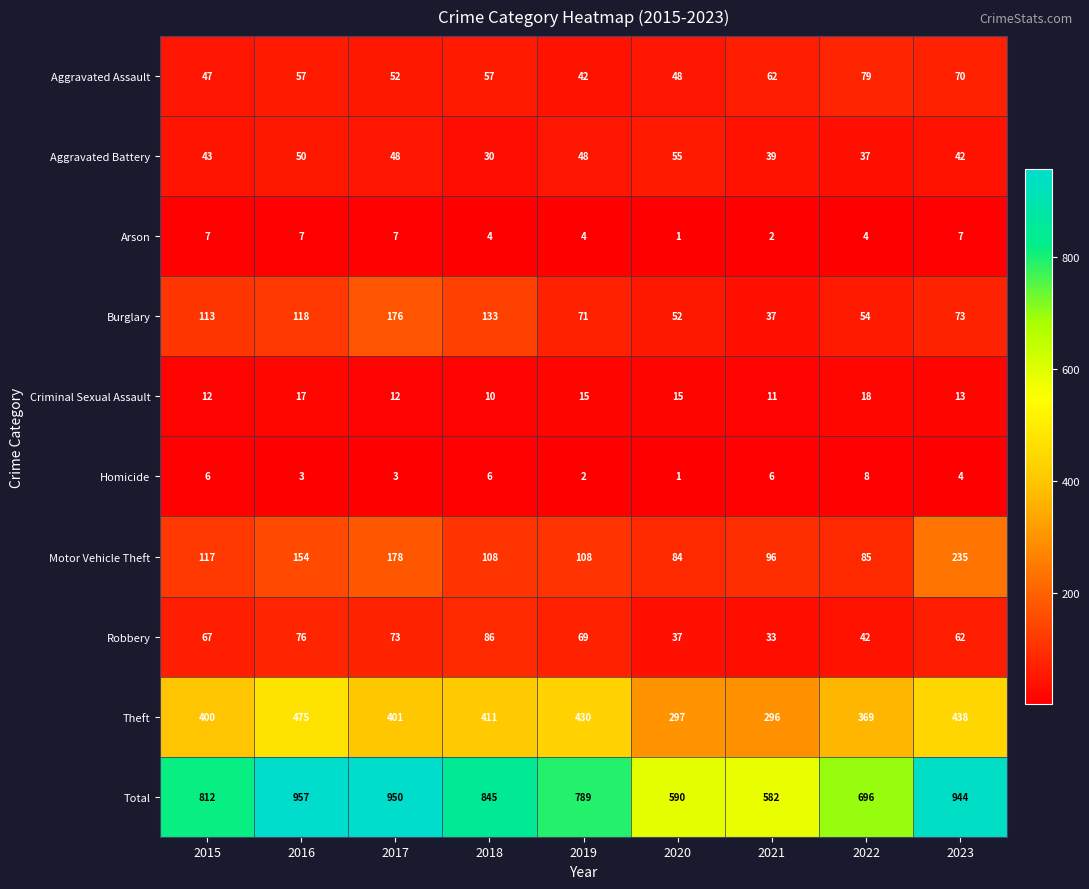

Between 2016 and 2021, which series saw the biggest shift?

Total